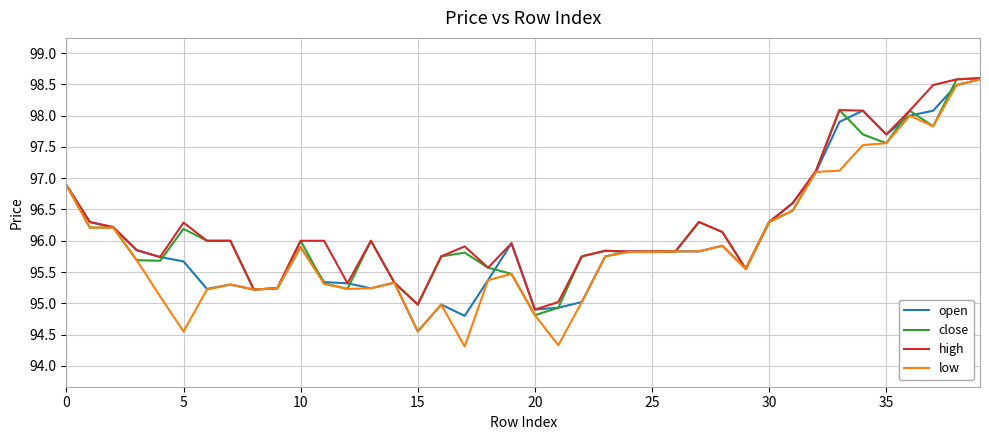

Does the chart display data point markers on the line(s)?

No